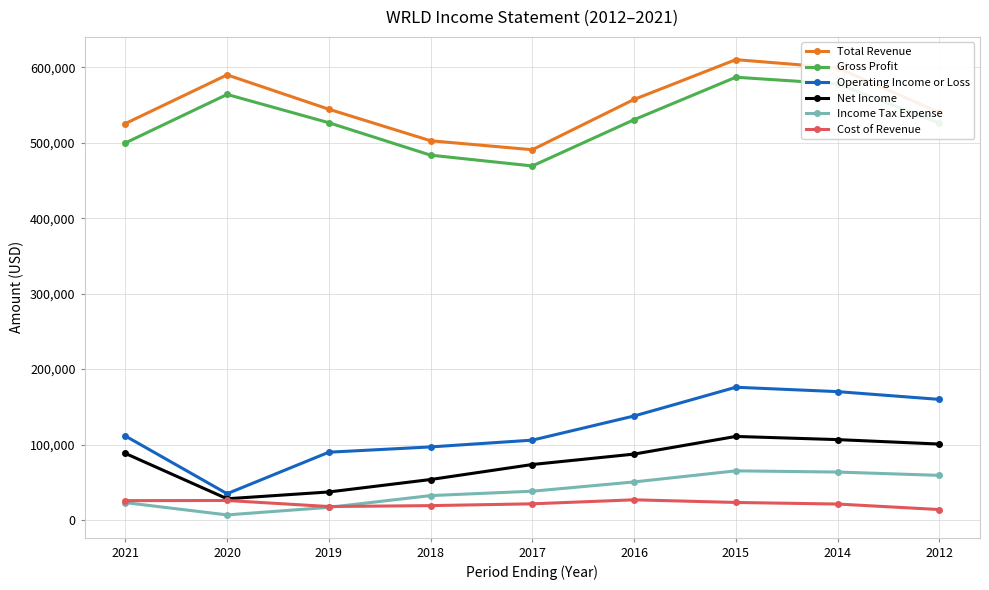

At which label does Operating Income or Loss reach its minimum?

2020